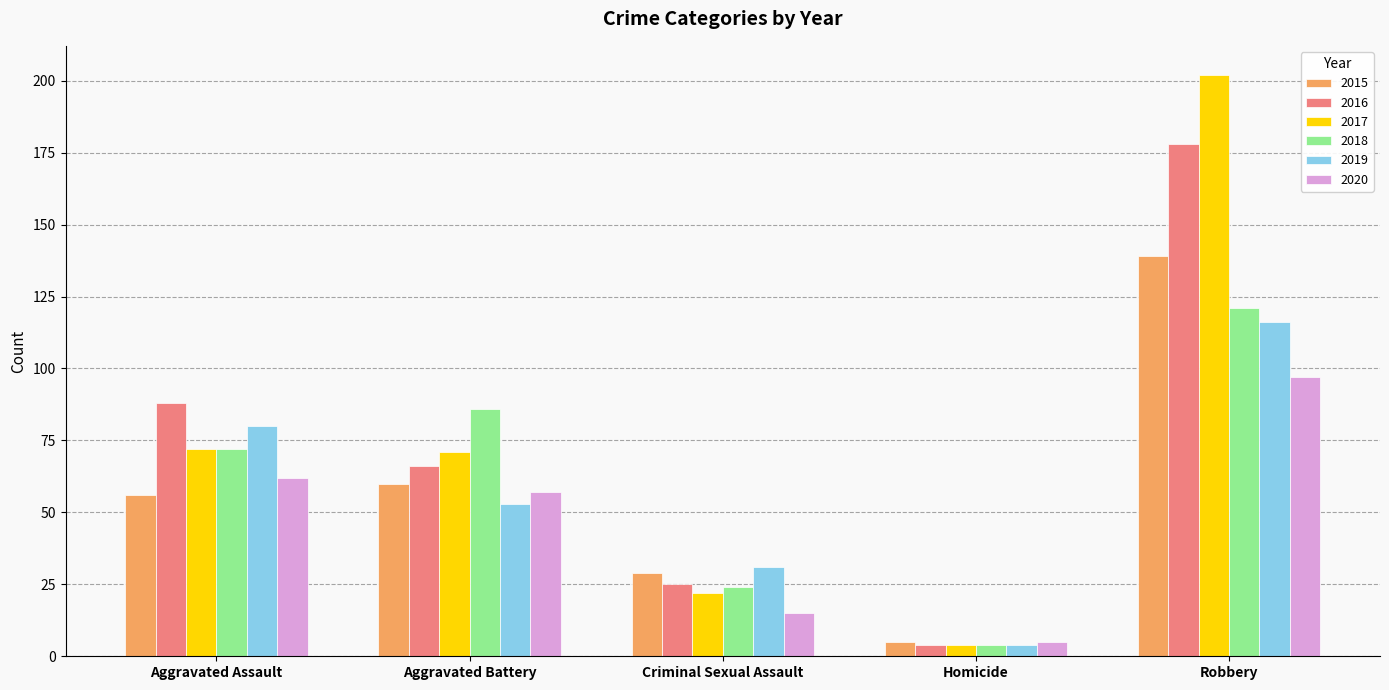

Which series has the largest range (max minus min)?

2017